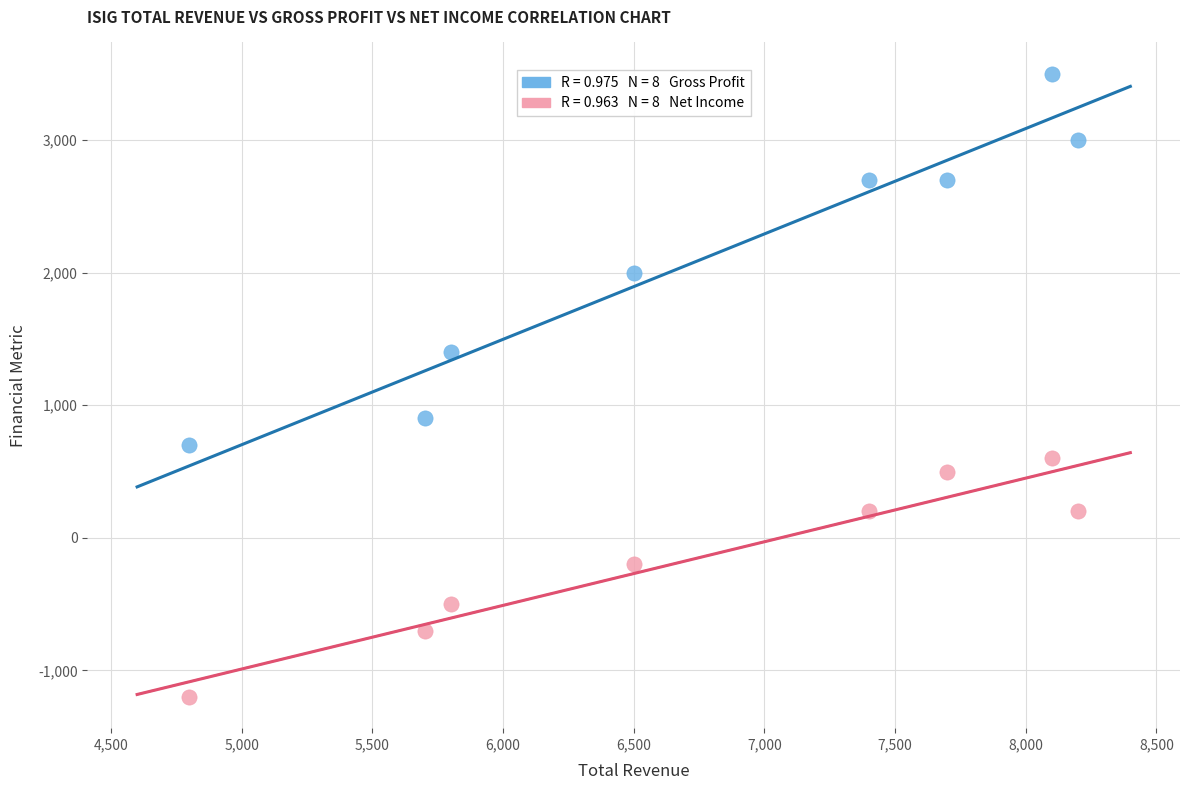

Across all data points, what is the range of X values (max minus min)?

3400